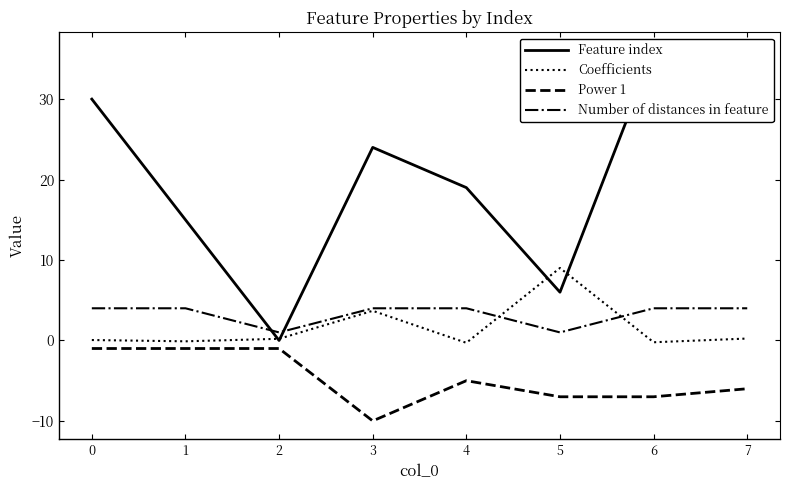

True or false: Coefficients and Power 1 cross at least once.

False